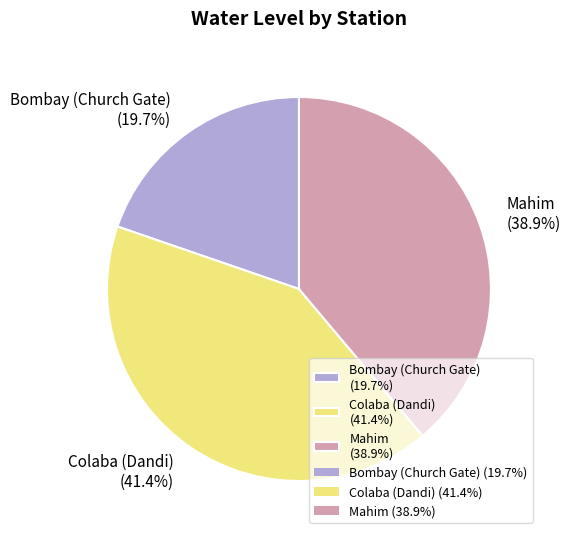

What percentage do Mahim and Colaba (Dandi) together represent?

80.3%